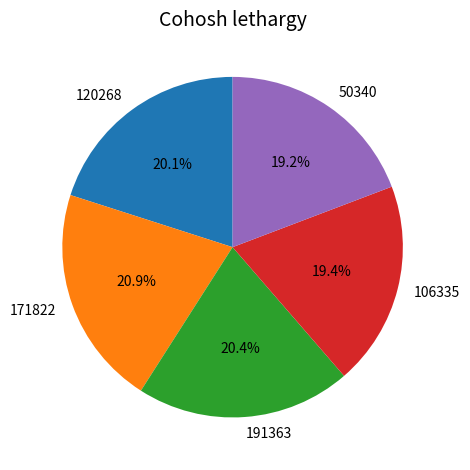

Is there any slice that represents more than half of the pie?

No